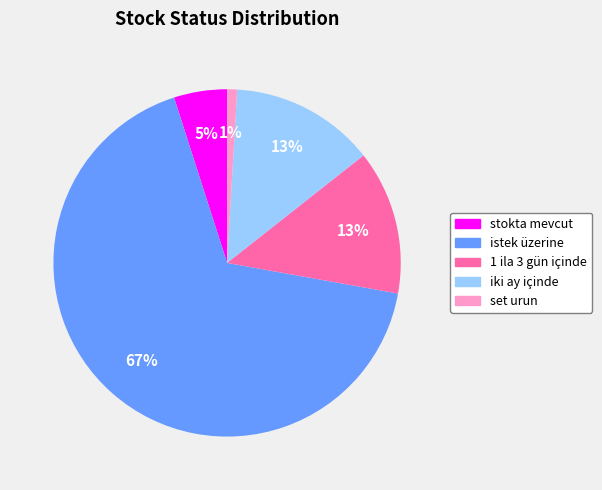

To the nearest percent, what is the average slice percentage?

20%